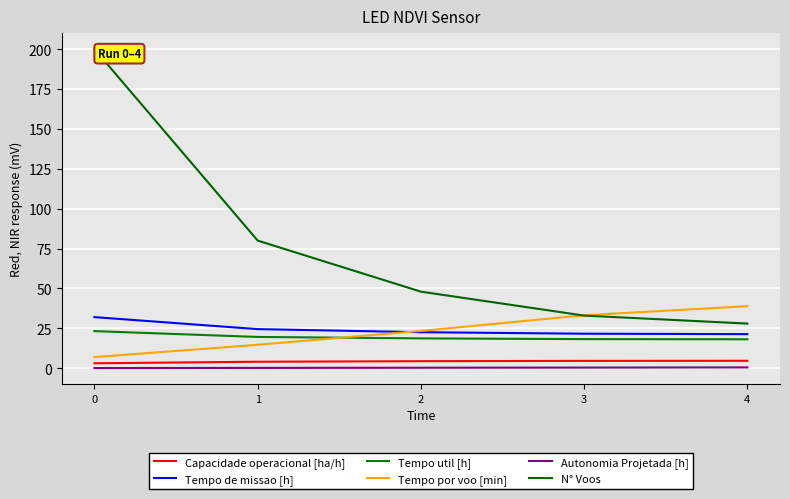

Is it true that Tempo de missao [h] equals 5.2 at 4?

False